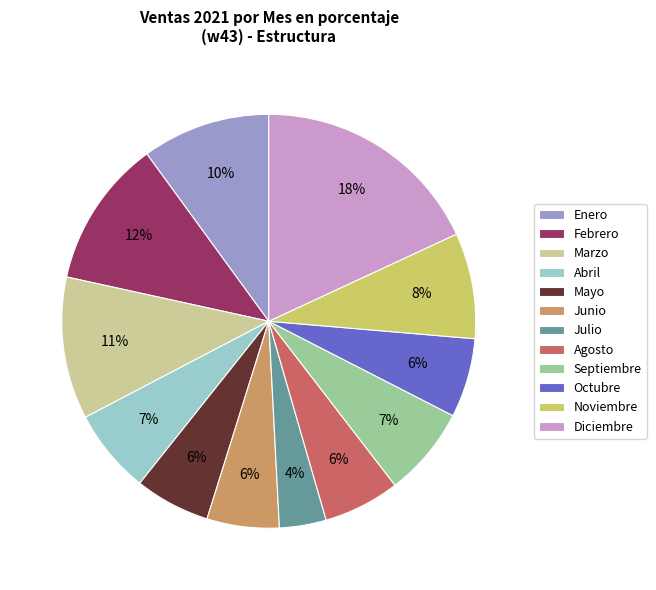

Which slice is the largest?

Diciembre